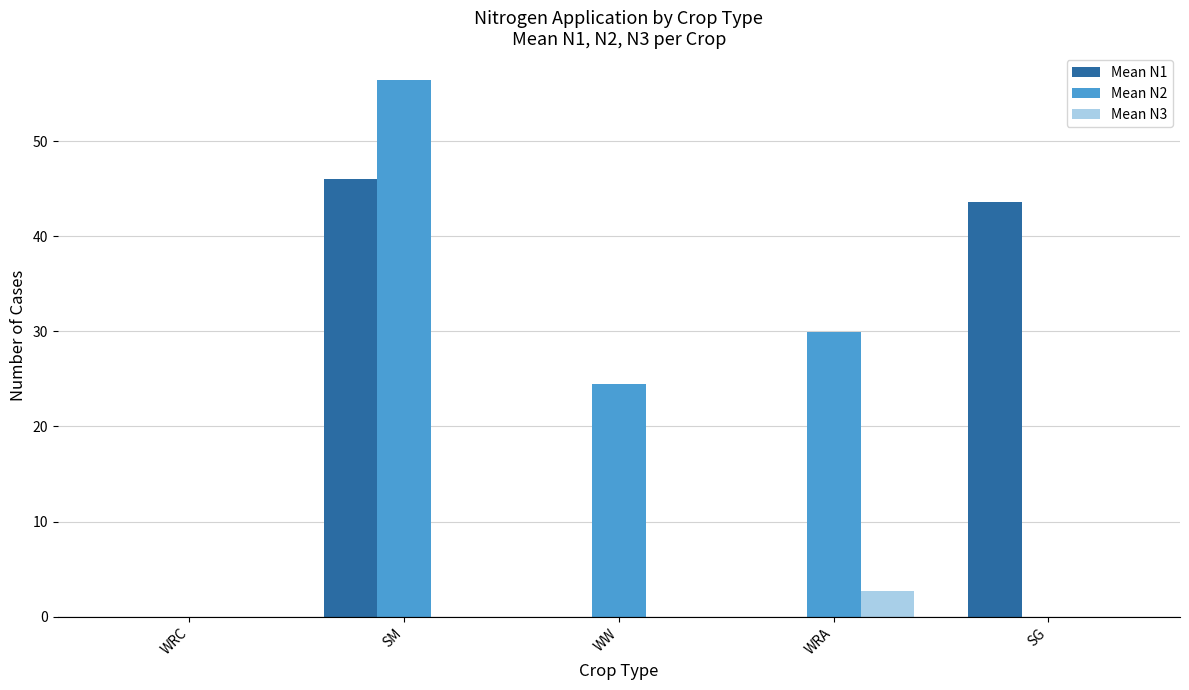

At which category does the chart reach its peak across all series?

SM